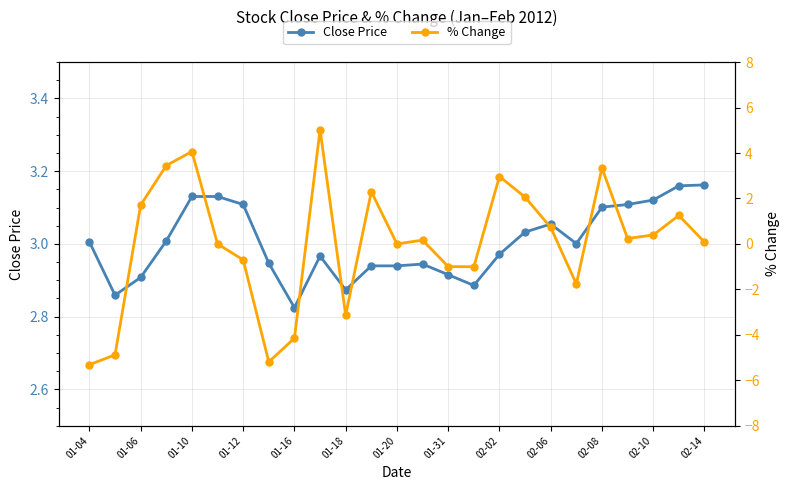

Where is Close Price nearest to the value 2?

01-16